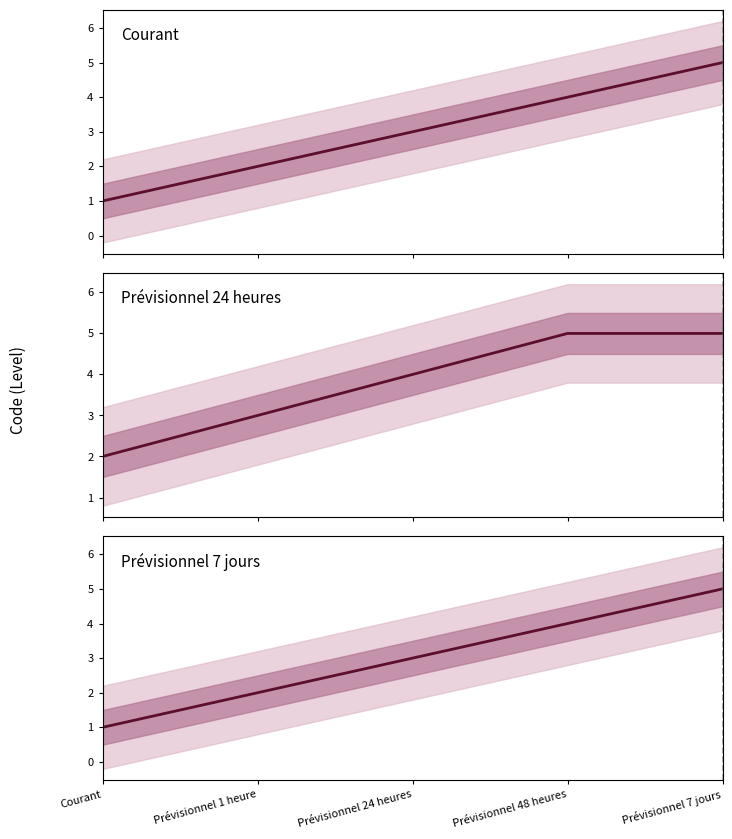

What is the label of the 1st point from the right?

Prévisionnel 7 jours